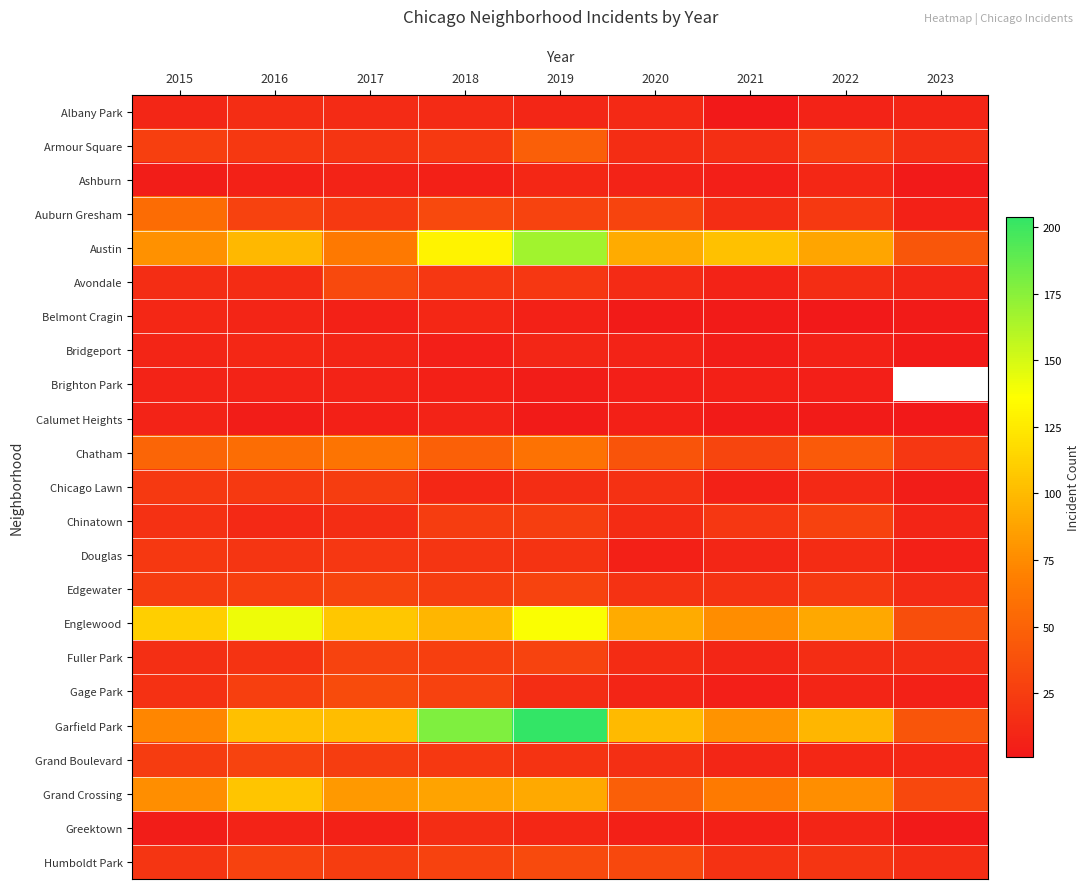

How many positive values does the Brighton Park series have?

8